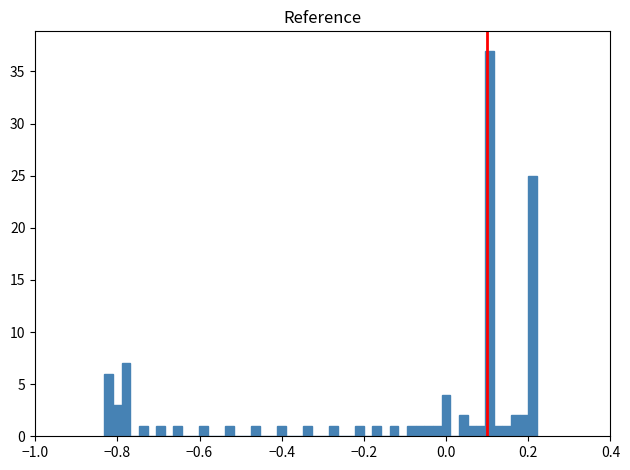

Around what value on the x-axis is the tallest bar? Give the approximate position of its centre, as read against the axis.

0.10